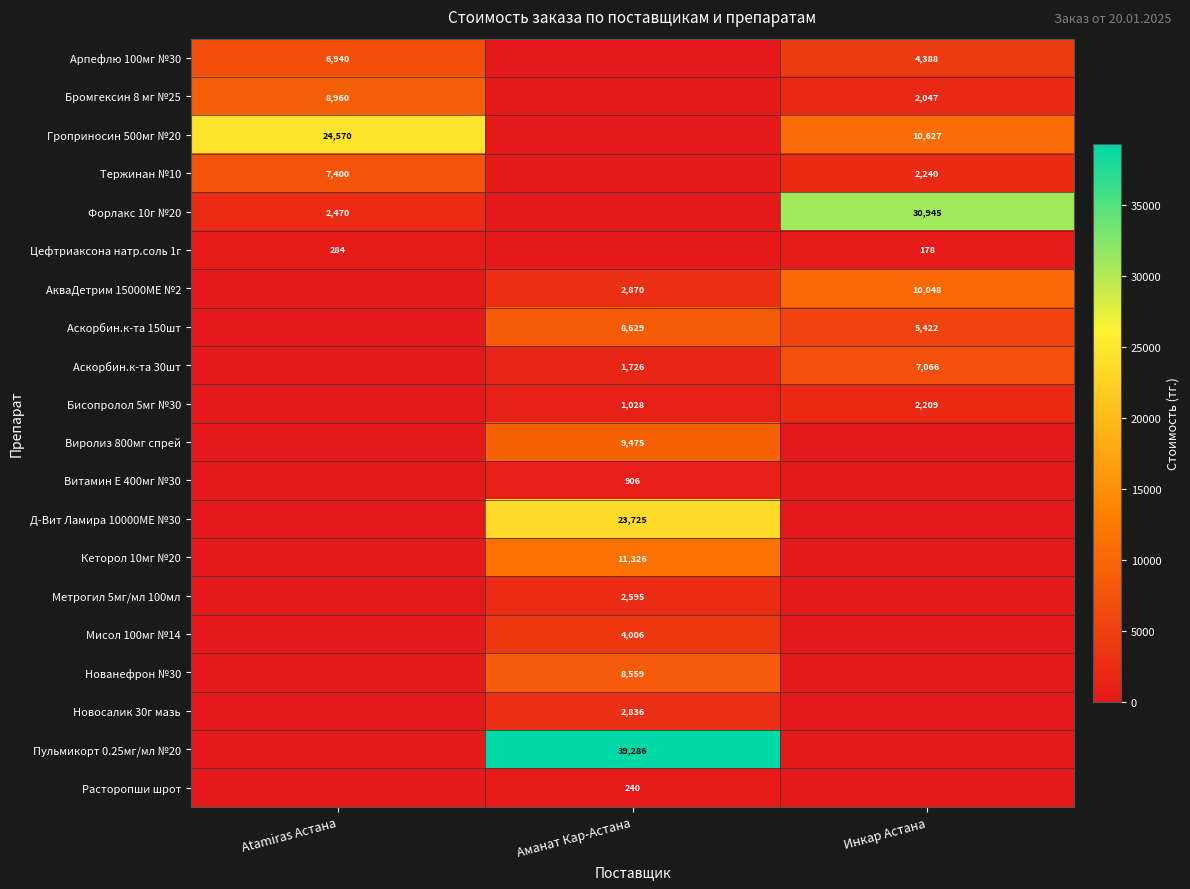

Count the number of categories in the chart.

3